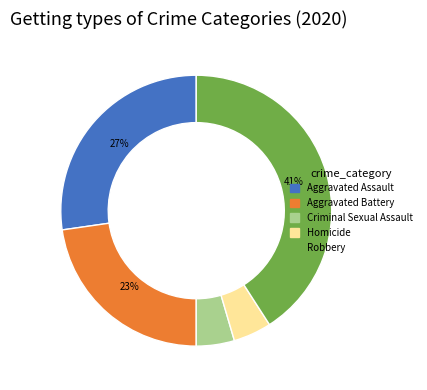

Is it true that Aggravated Battery is 16% of the pie?

False